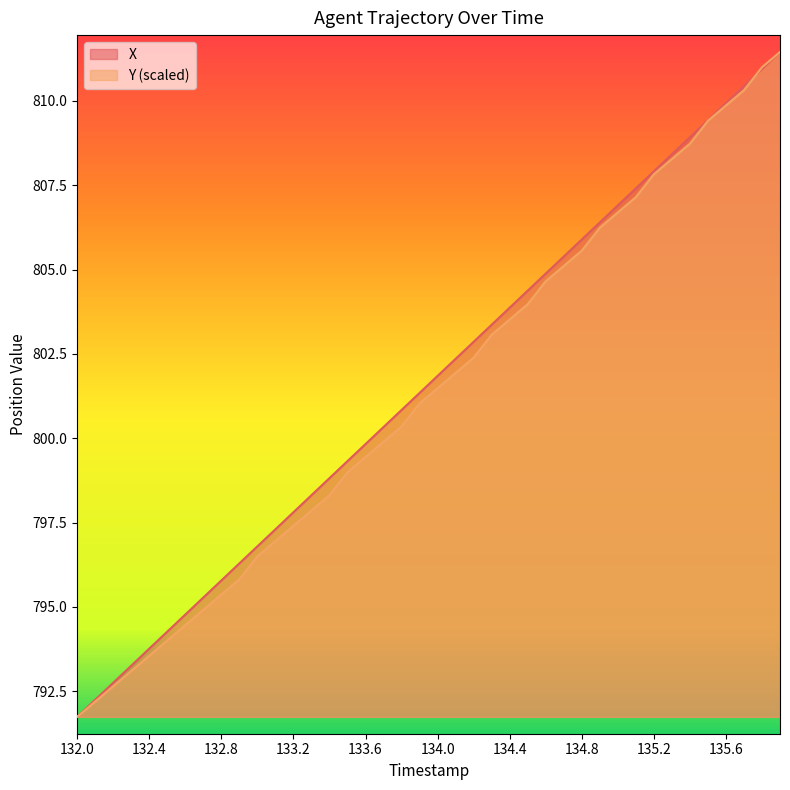

What position from the right is 135.1?

9